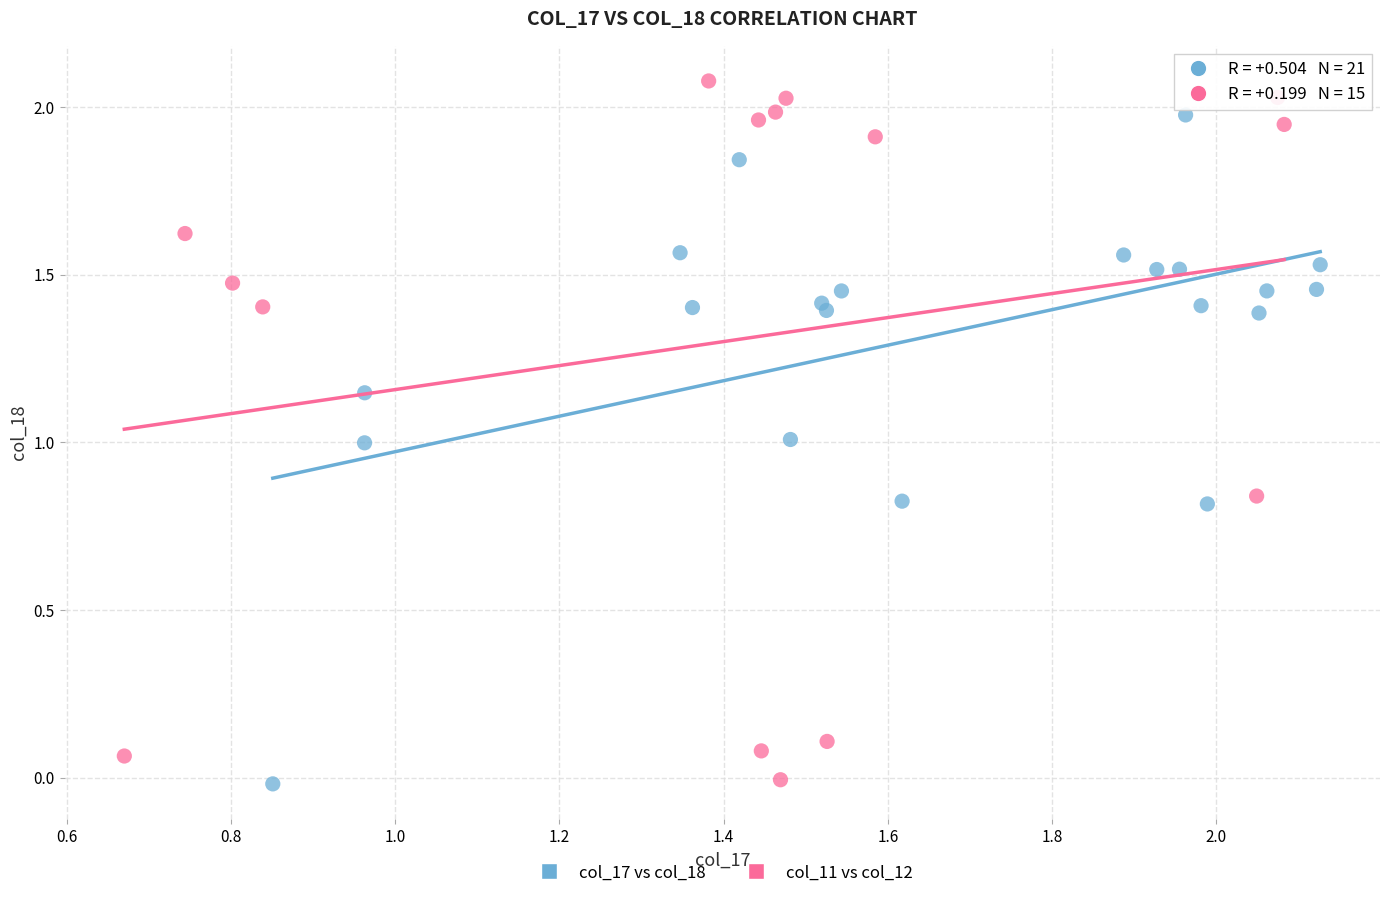

Which series contains the highest Y value?

col_11 vs col_12